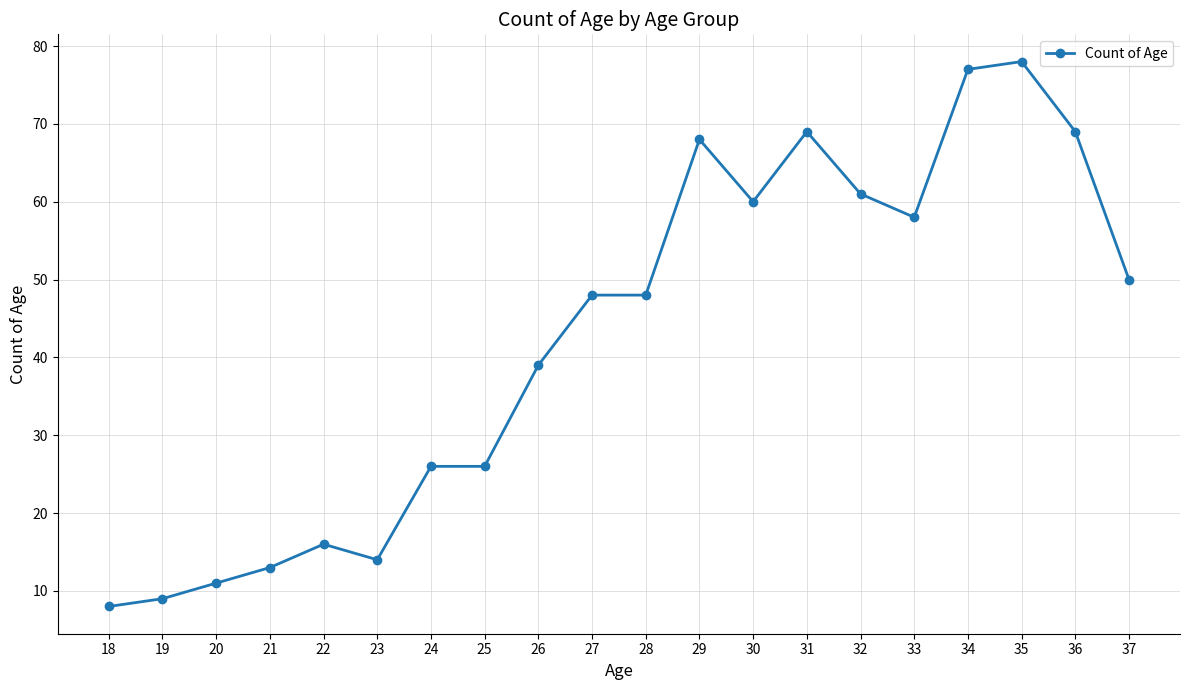

At which category does the data reach its first local peak?

22